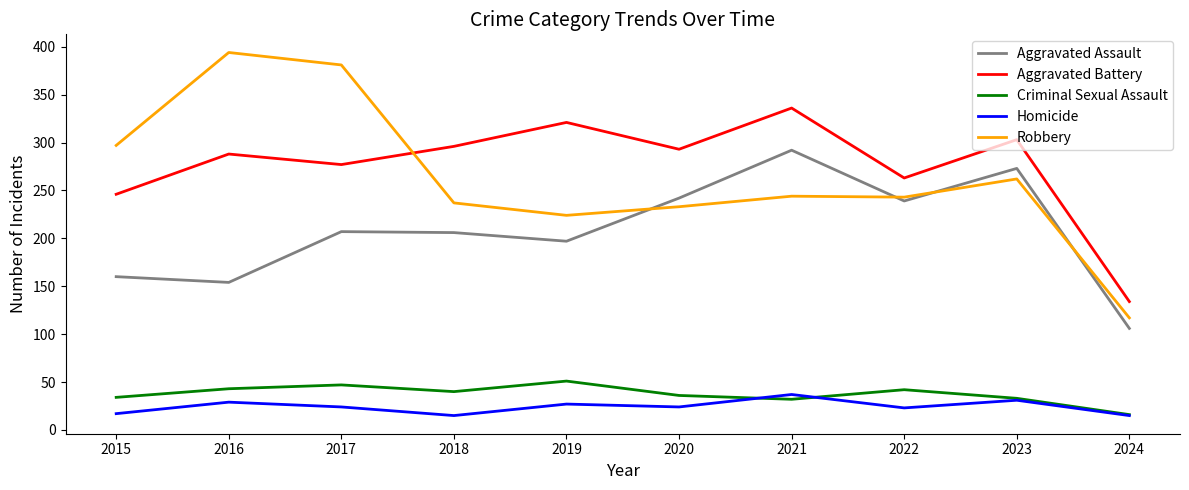

What is the approximate value of Homicide at 2019?

27